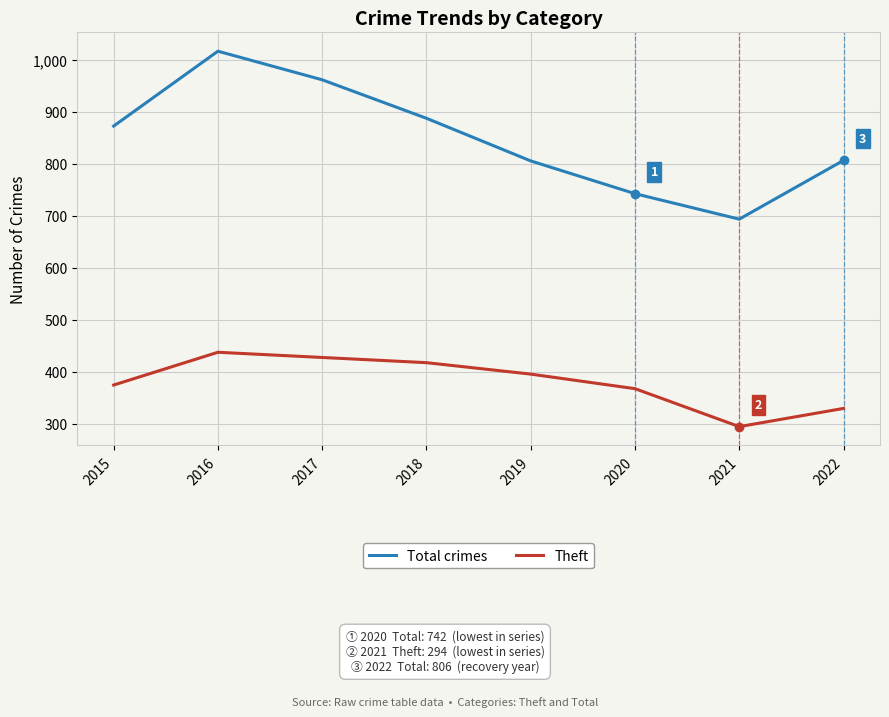

Rank the series at 2022 from lowest to highest value.

Theft, Total crimes